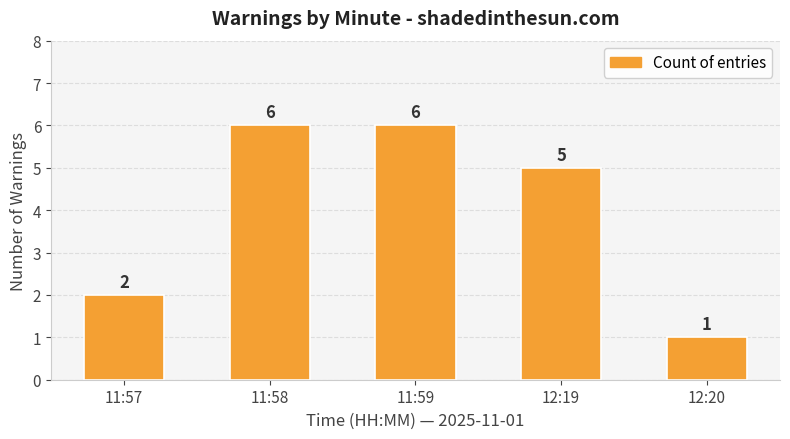

Count the number of categories in the chart.

5